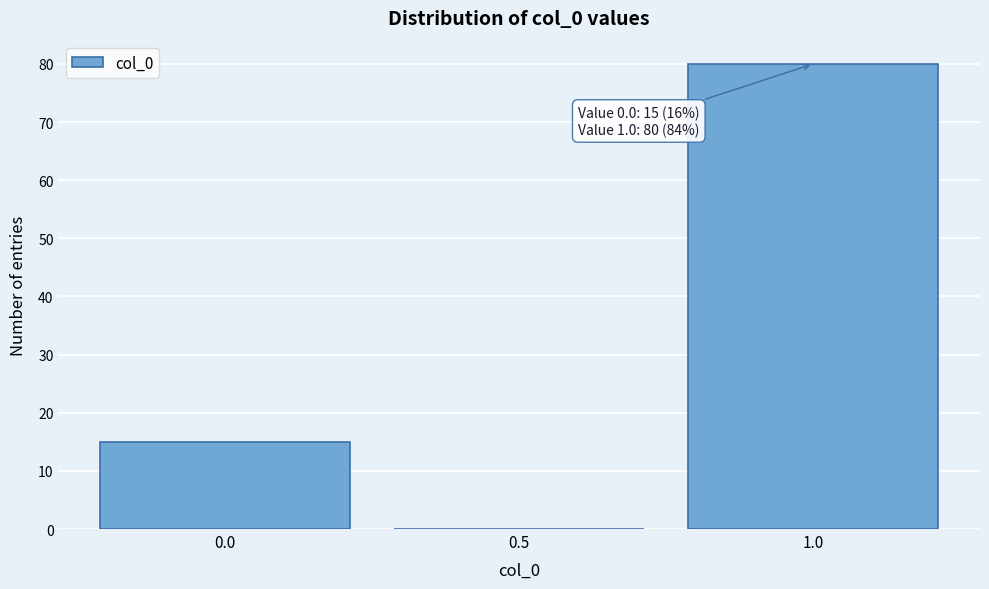

Over which range of the x-axis is the bar tallest?

0.75 to 1.25